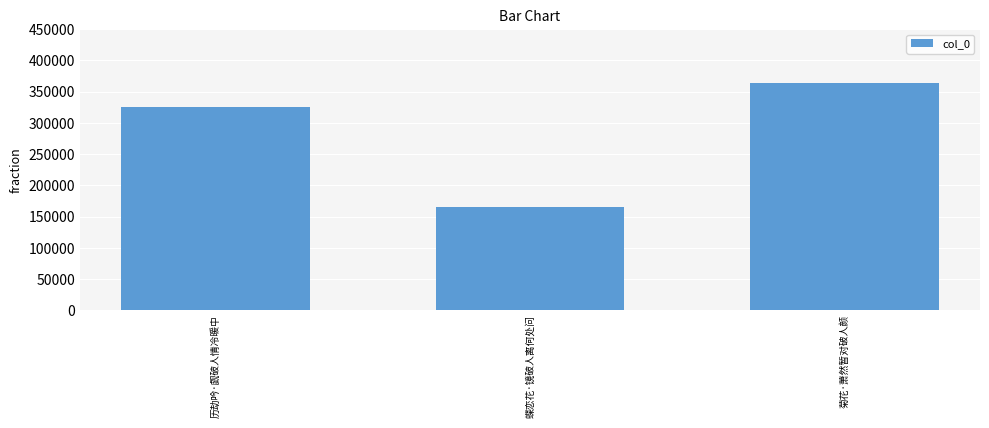

List the labels in order of value, smallest first.

蝶恋花·镜破人离何处问, 历劫吟·觑破人情冷暖中, 菊花·萧然暂对破人颜